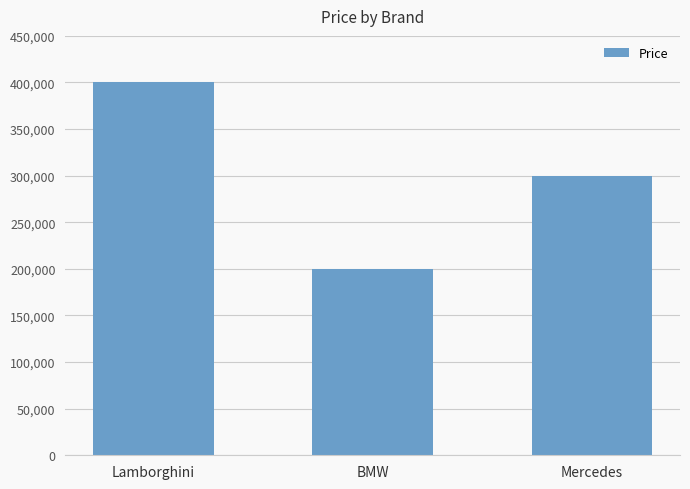

Count the values in the range 200000 to 400000.

3